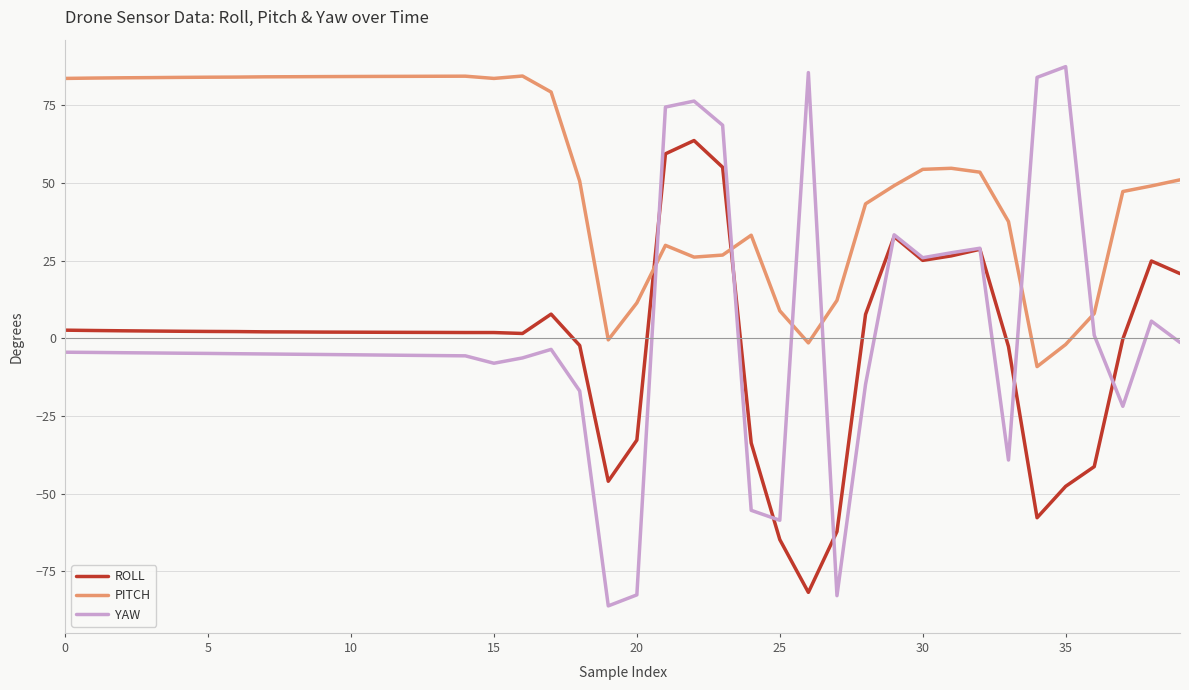

What is the smallest value displayed?

-86.1